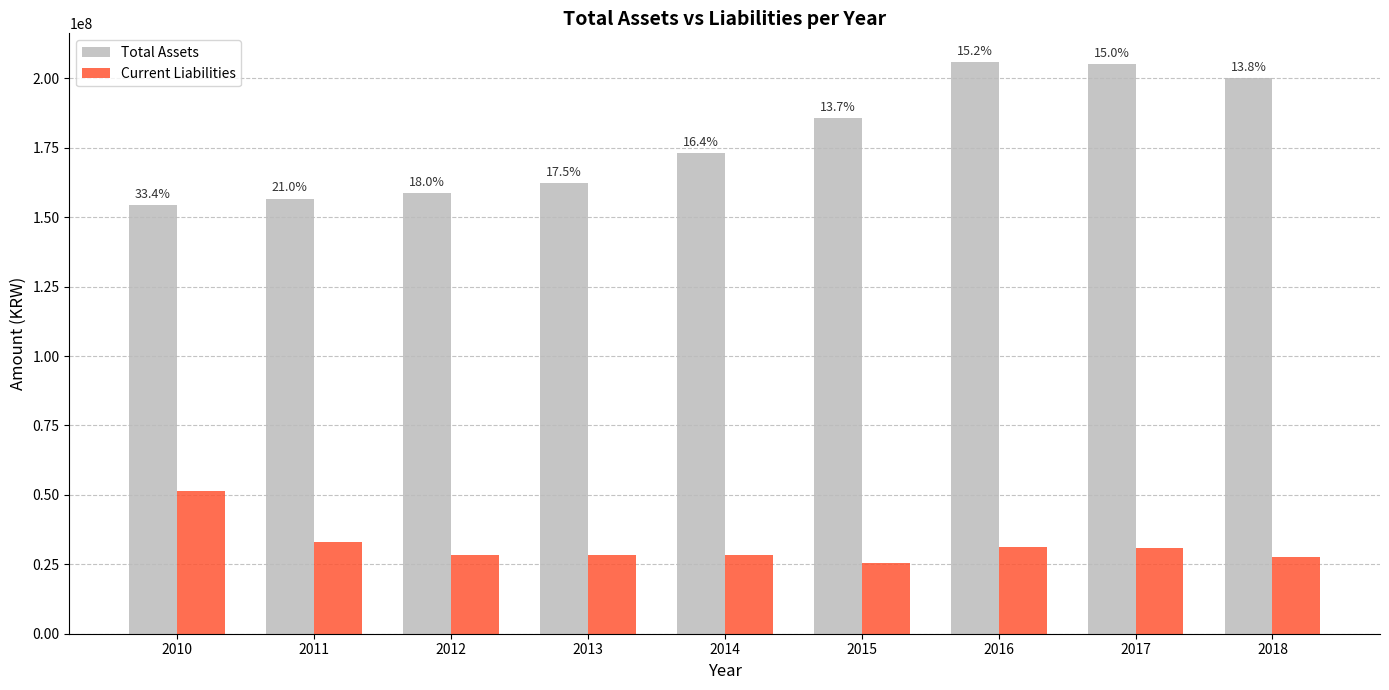

How many bars are there in each group?

2